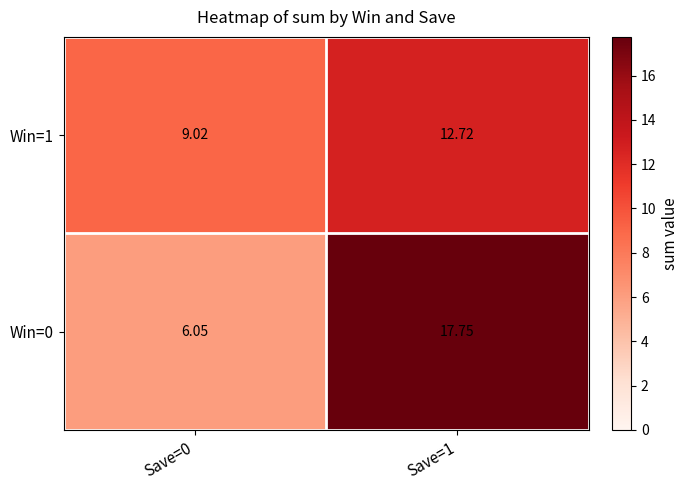

Is the value of Win=0 at Save=1 greater than the value of Win=1 at Save=1?

Yes